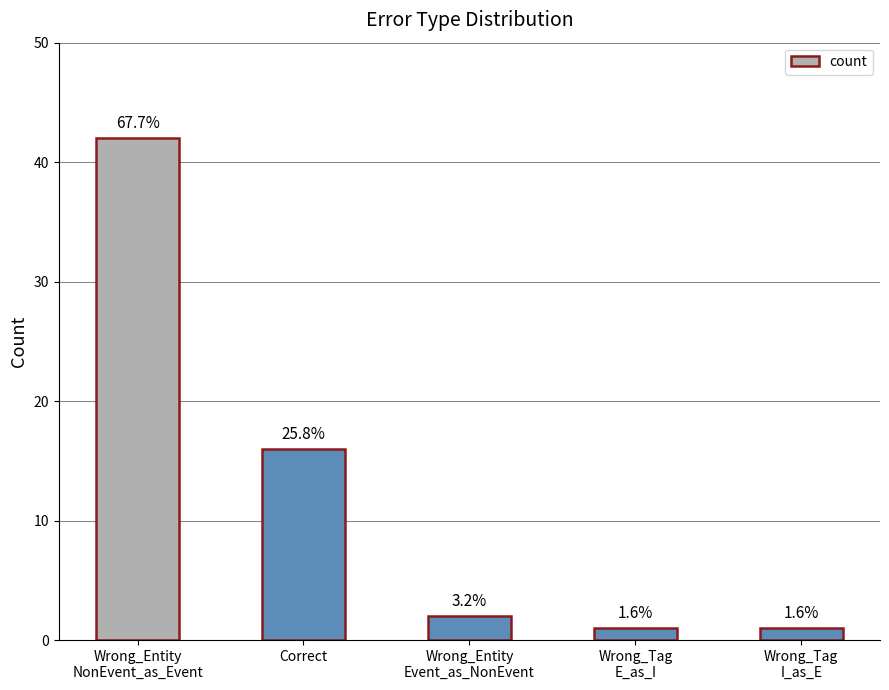

At which label does the data first exceed 2?

Wrong_Entity
NonEvent_as_Event